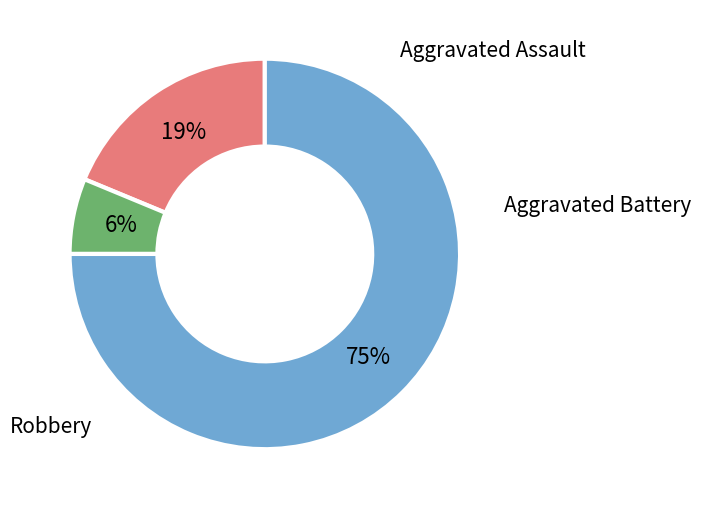

What is the smallest slice in the pie chart?

Aggravated Battery